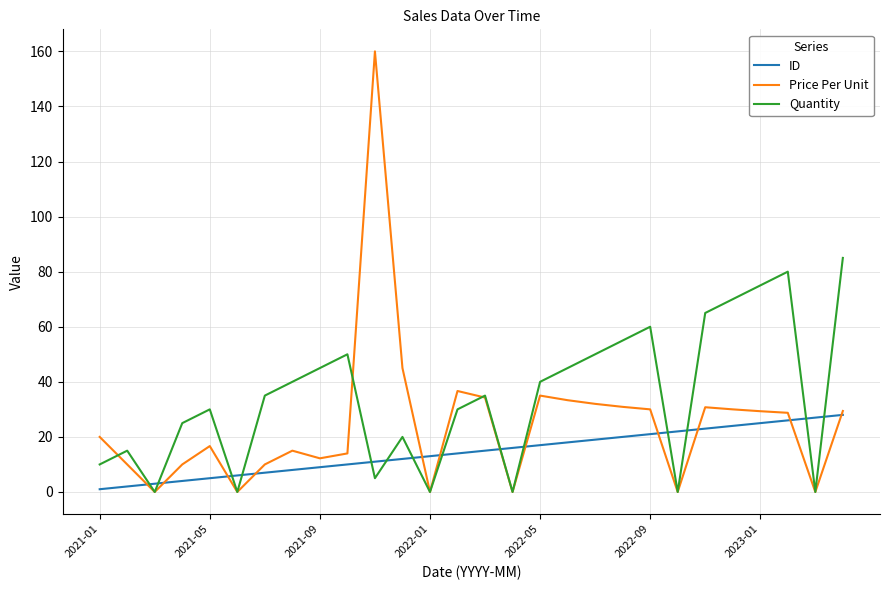

List the series in order of their overall mean, lowest first.

ID, Price Per Unit, Quantity